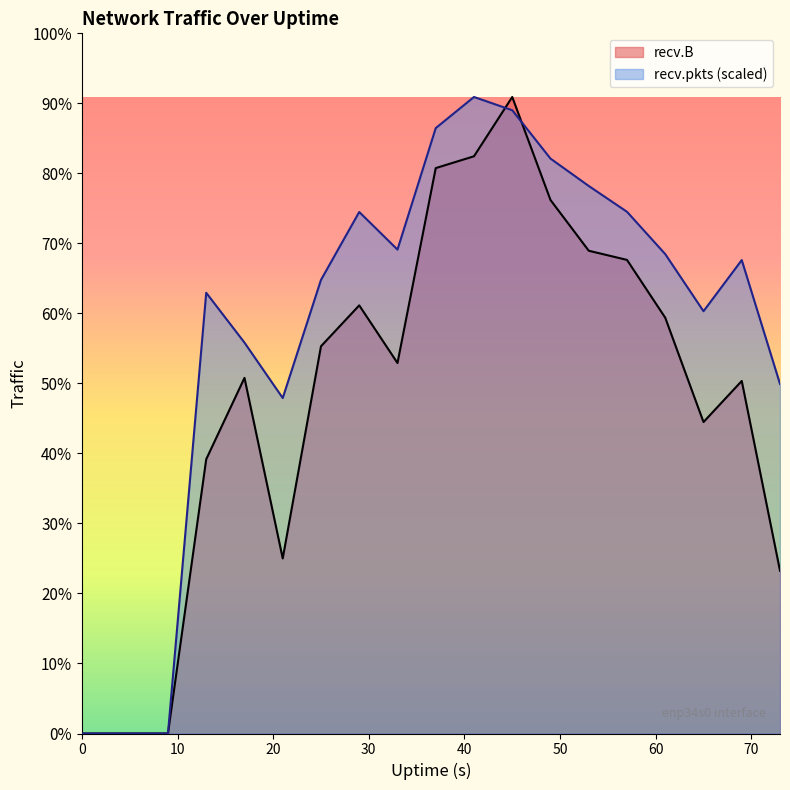

Which series has the largest total across all categories?

recv.pkts (scaled)